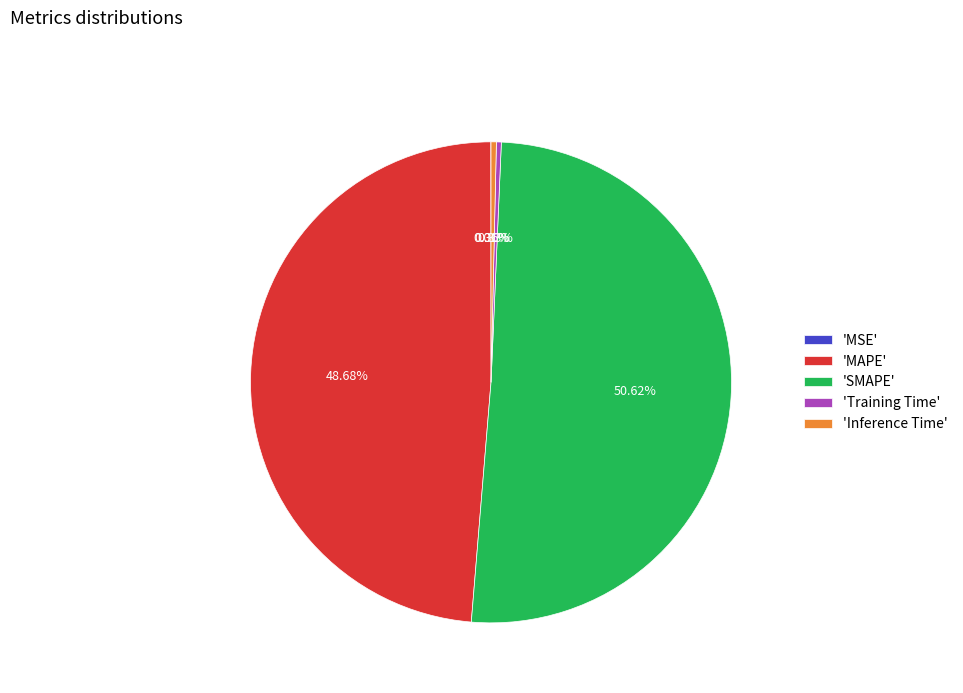

Between 'Inference Time' and 'MAPE', which is larger?

'MAPE'